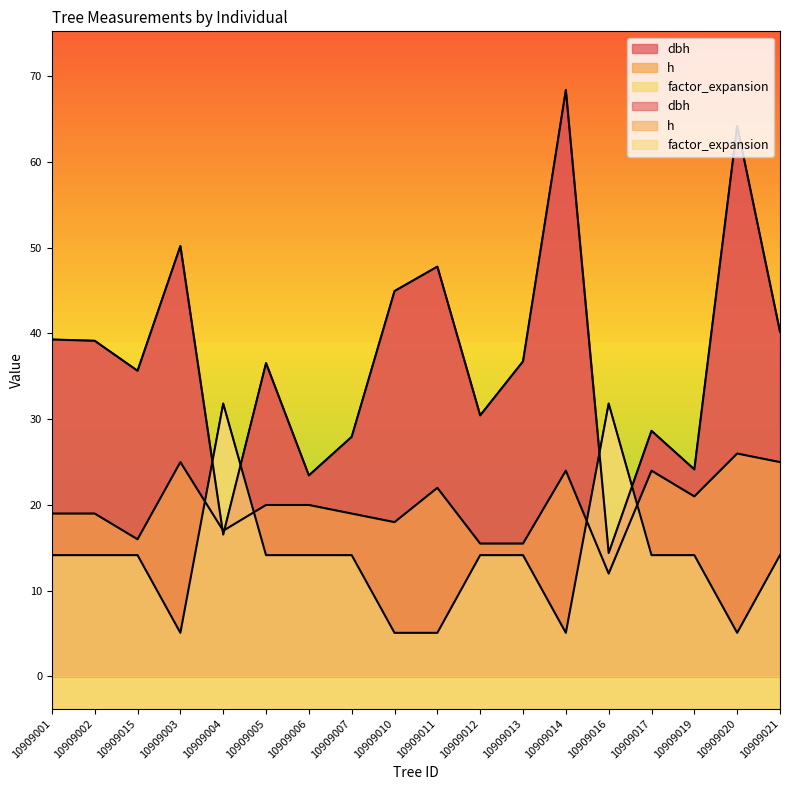

What is the difference between the highest and lowest values at 10909020?

59.1